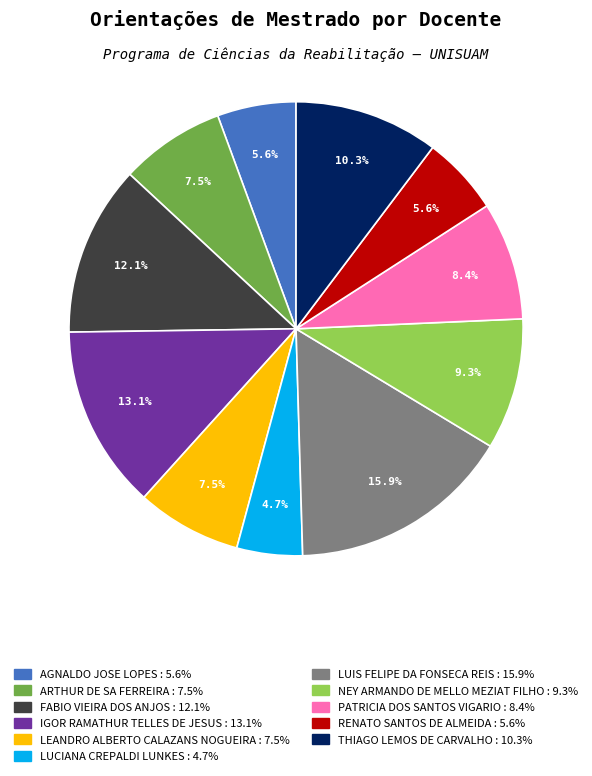

Is there any slice that represents more than half of the pie?

No